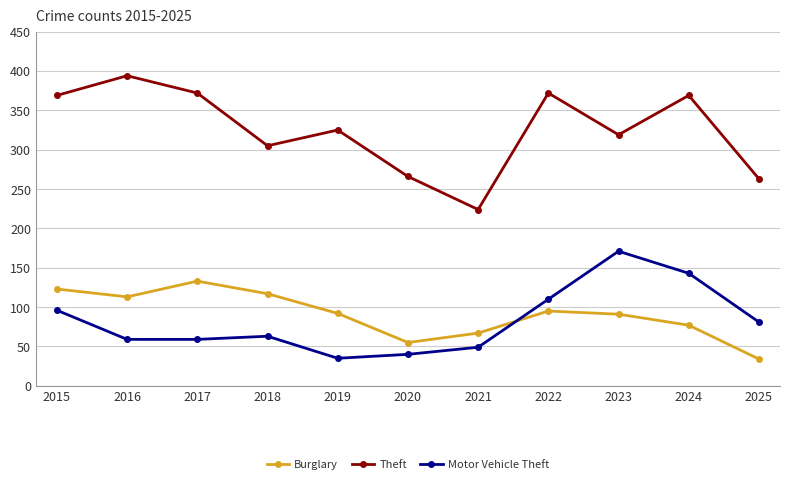

How many values in the Motor Vehicle Theft series are below 63?

5